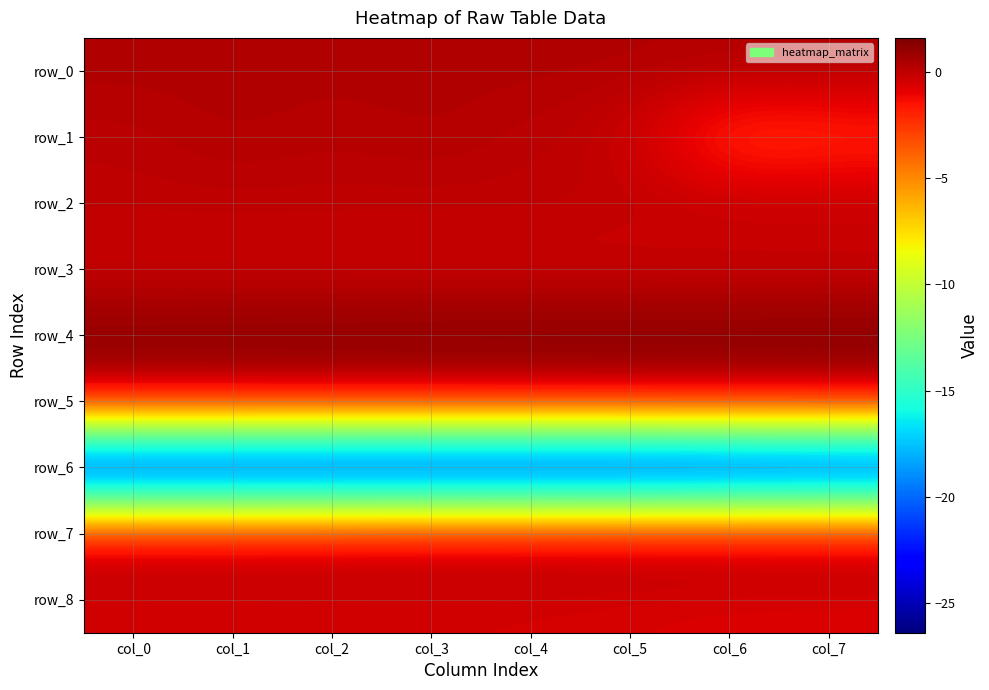

The row_0 series shows 0.3 at col_3. True or false?

True